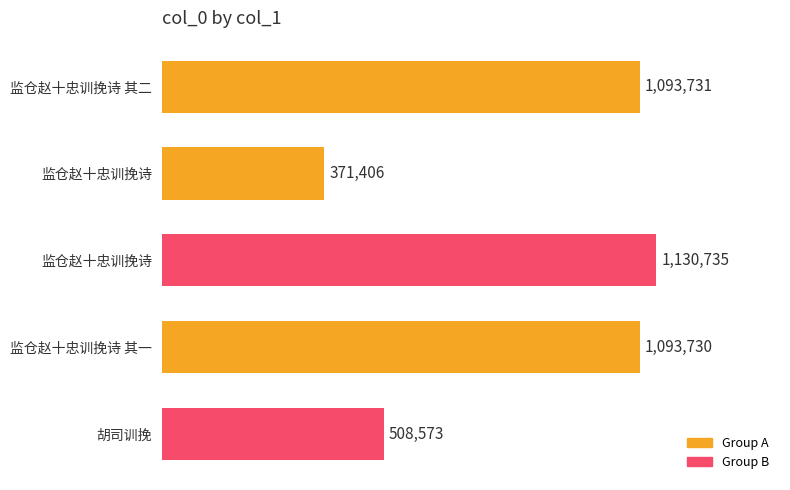

Are the bars horizontal?

Yes